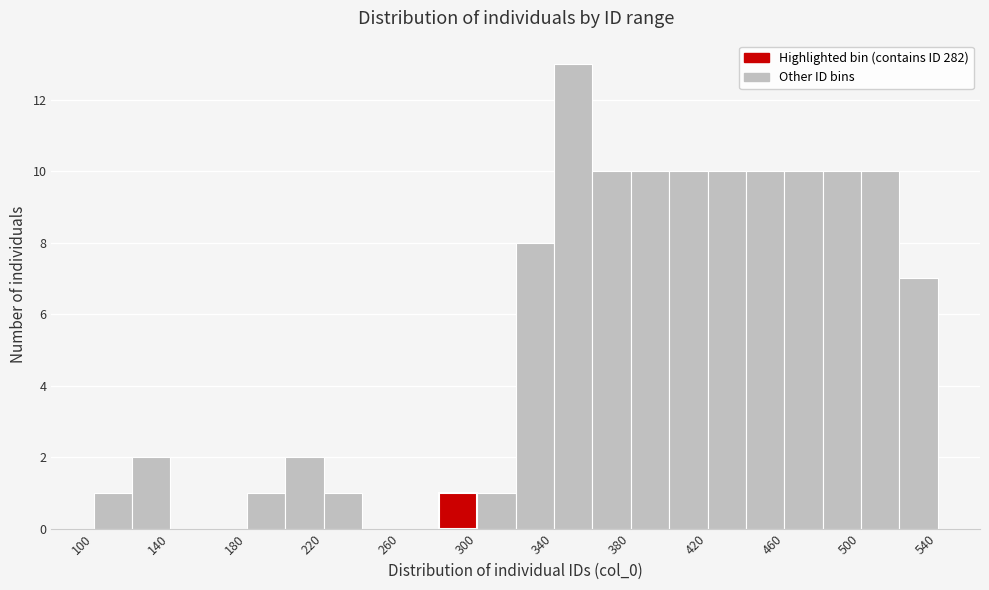

Reading left to right, transcribe this chart: for each bar, give the range it covers on the x-axis and its height. The values are not printed on the chart, so give them approximately, as read against the axis.

100 to 120: 1
120 to 140: 2
140 to 160: 0
160 to 180: 0
180 to 200: 1
200 to 220: 2
220 to 240: 1
240 to 260: 0
260 to 280: 0
280 to 300: 1
300 to 320: 1
320 to 340: 8
340 to 360: 13
360 to 380: 10
380 to 400: 10
400 to 420: 10
420 to 440: 10
440 to 460: 10
460 to 480: 10
480 to 500: 10
500 to 520: 10
520 to 540: 7